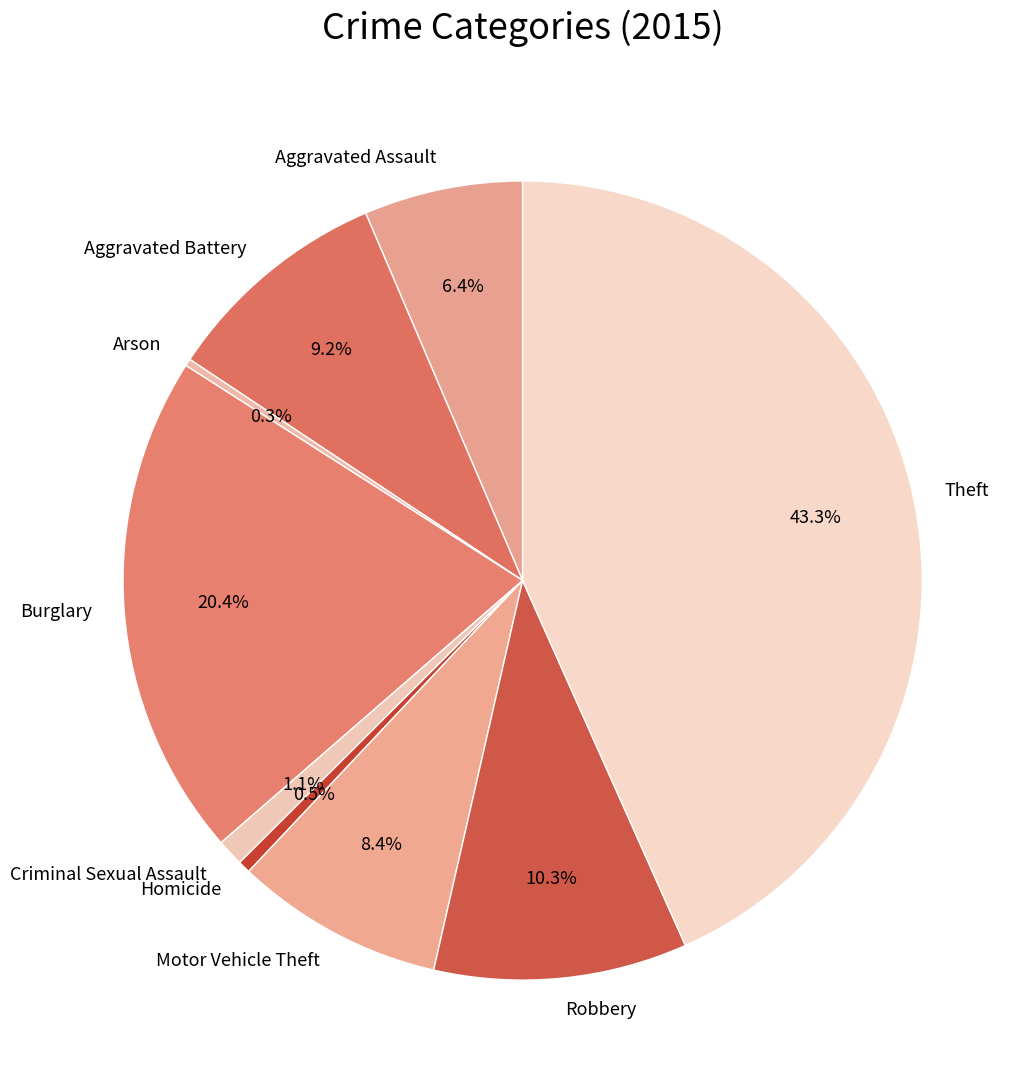

What is the largest slice in the pie chart?

Theft